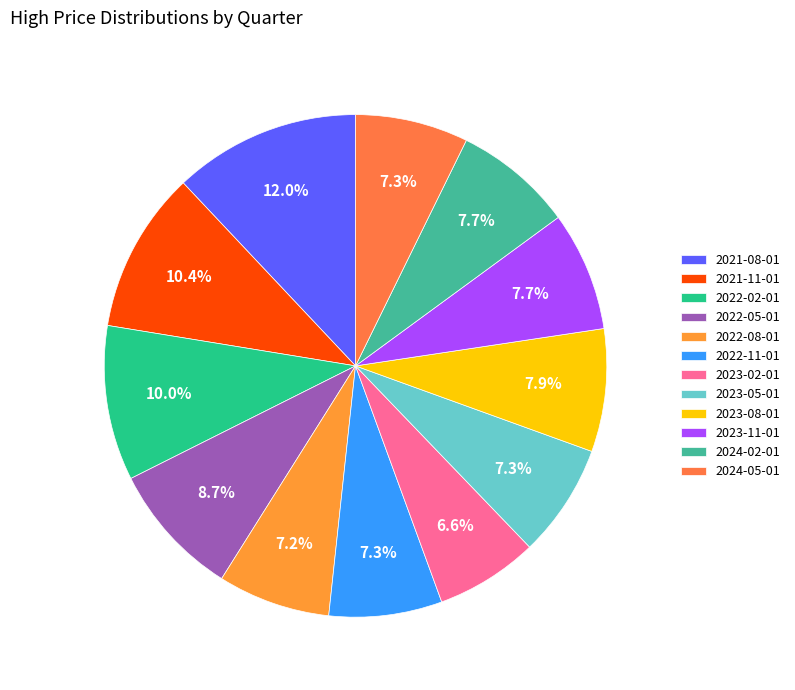

Does 2021-08-01 account for over 50% of the chart?

No